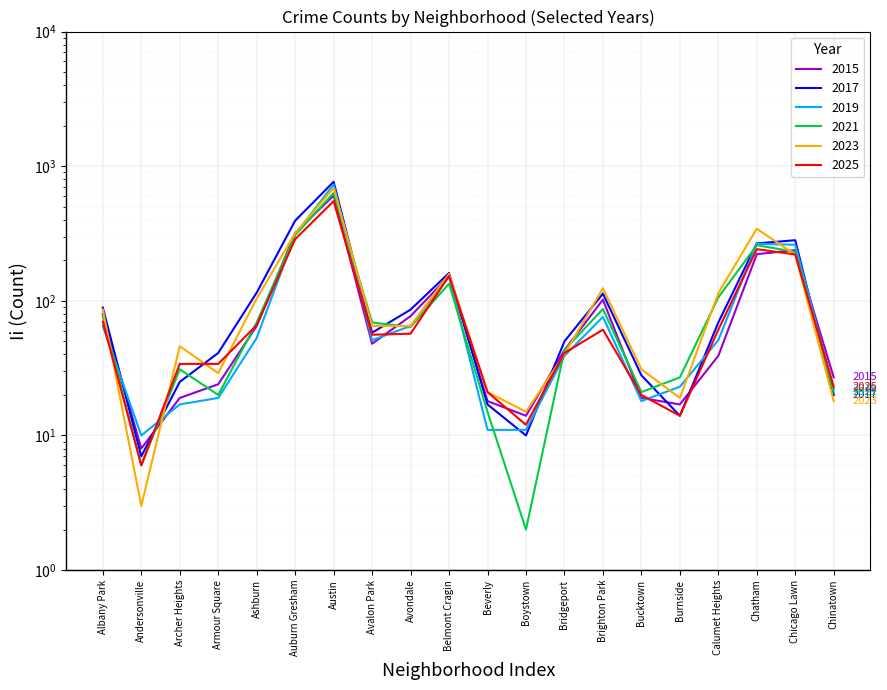

Where is 2021 nearest to the value 317?

Auburn Gresham